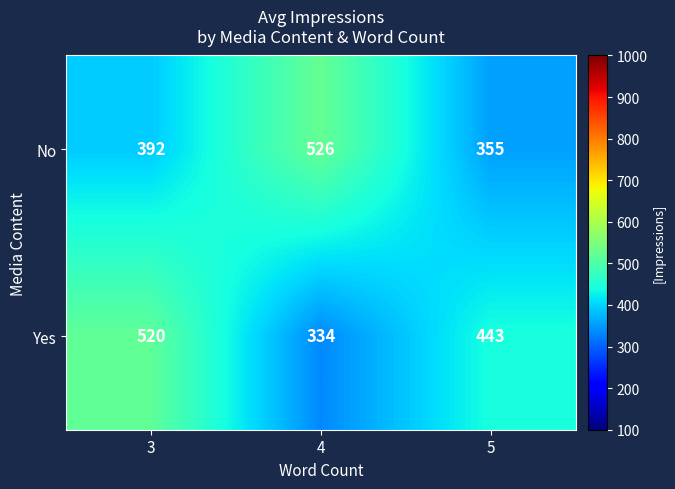

What is the maximum value shown in the chart?

526